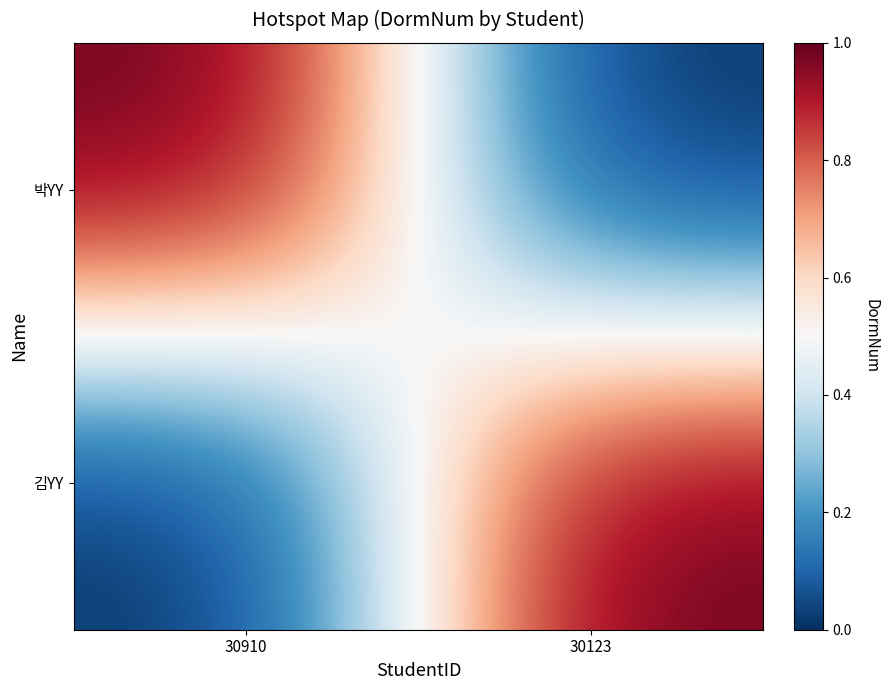

How many series are shown in this chart?

2